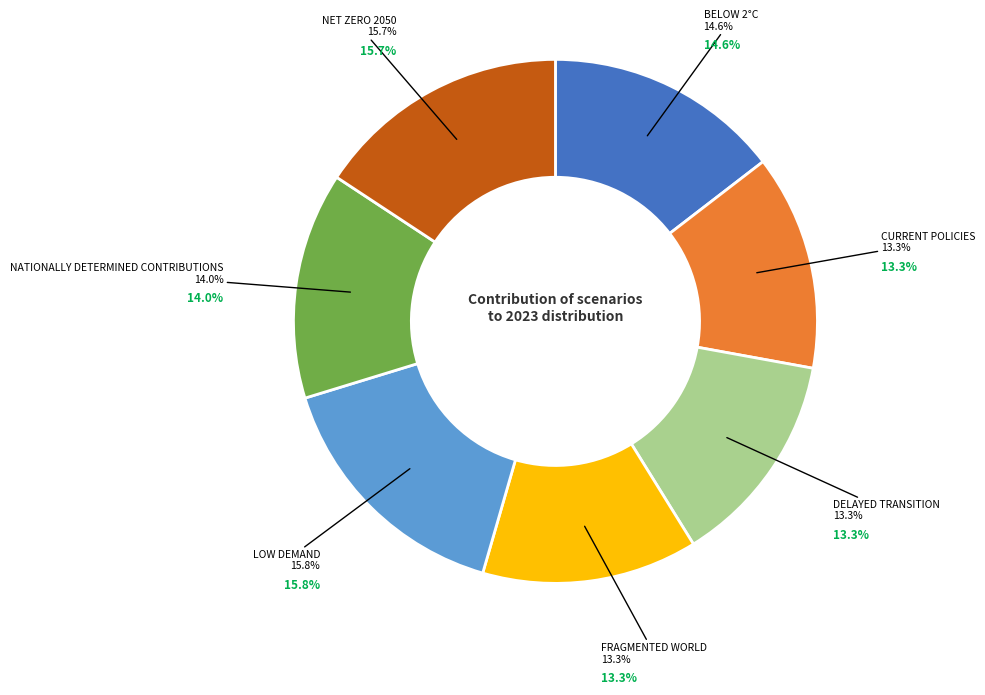

Is there any slice that represents more than half of the pie?

No